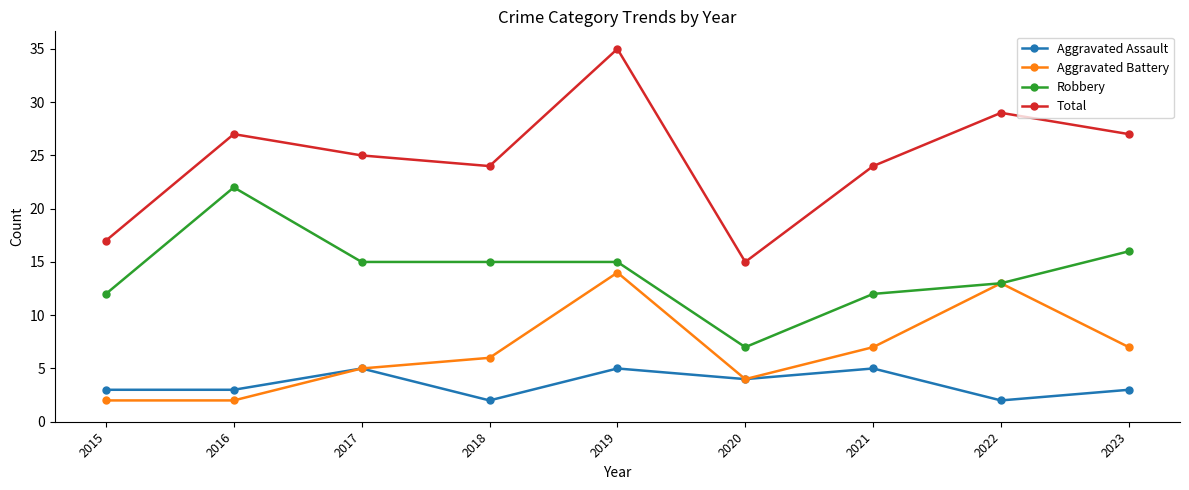

What is the value of the Total point at the 7th from the left?

24